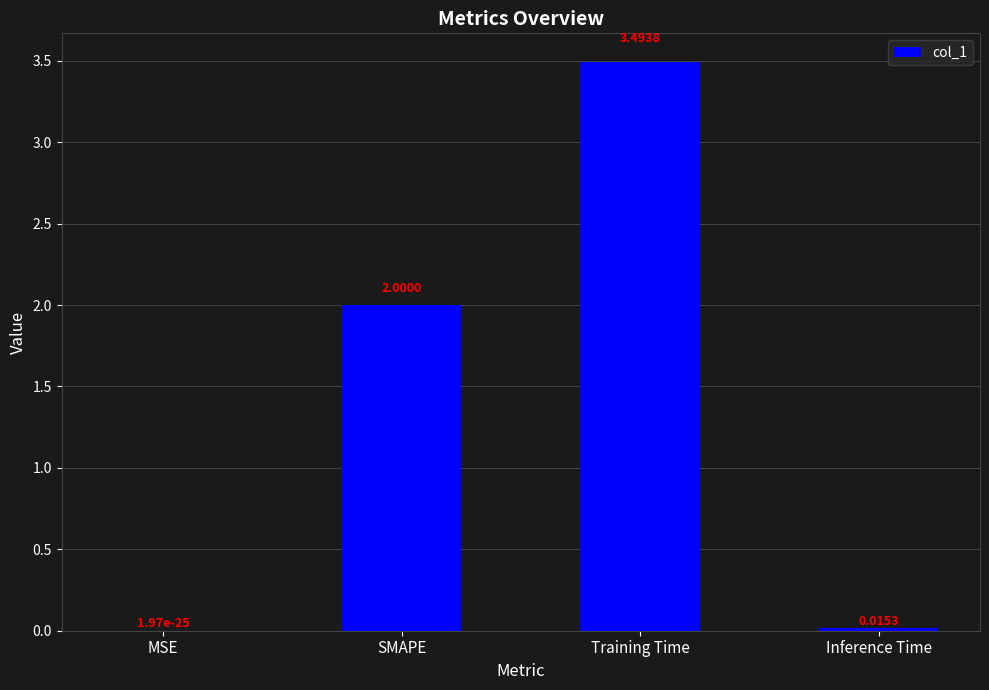

What is the sum of all values?

5.5